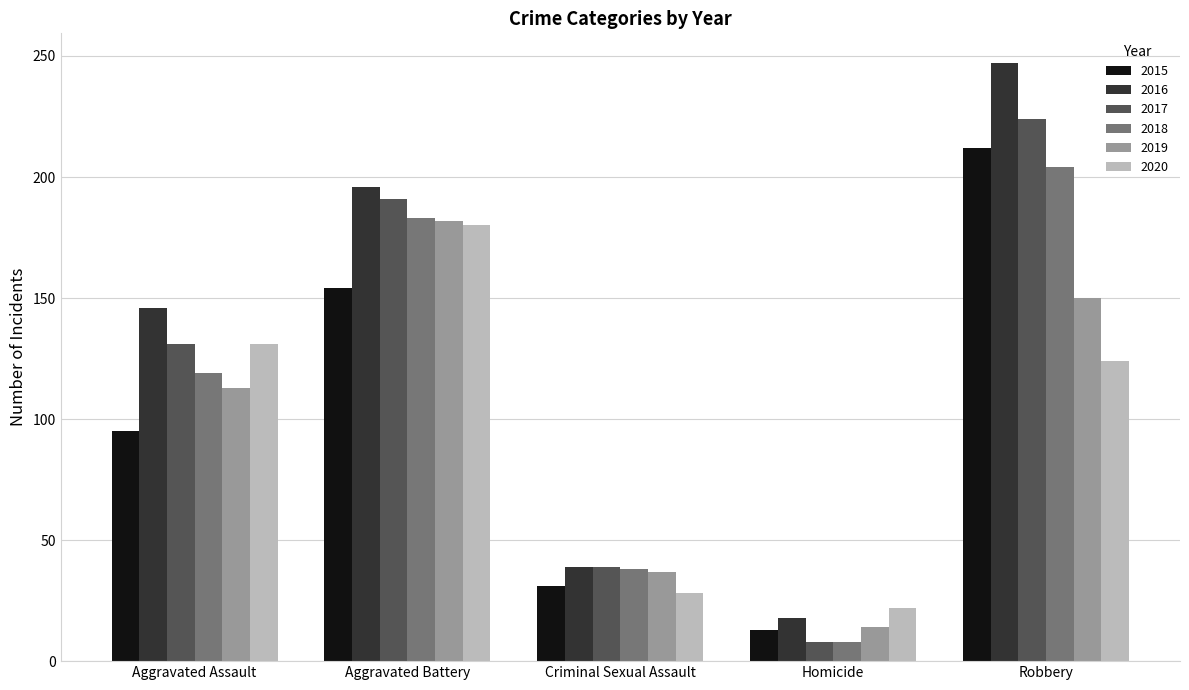

Reading left to right, list all the values displayed in this chart.

2015: 95	154	31	13	212
2016: 146	196	39	18	247
2017: 131	191	39	8	224
2018: 119	183	38	8	204
2019: 113	182	37	14	150
2020: 131	180	28	22	124